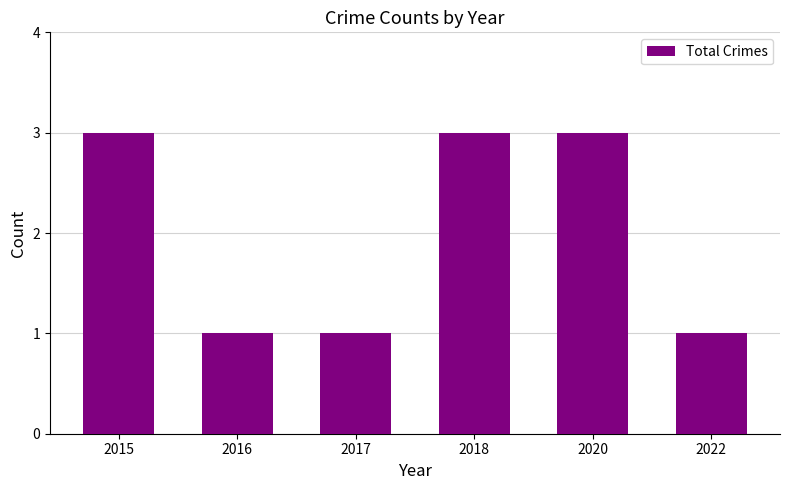

What is the difference between the values at 2015 and 2016?

2